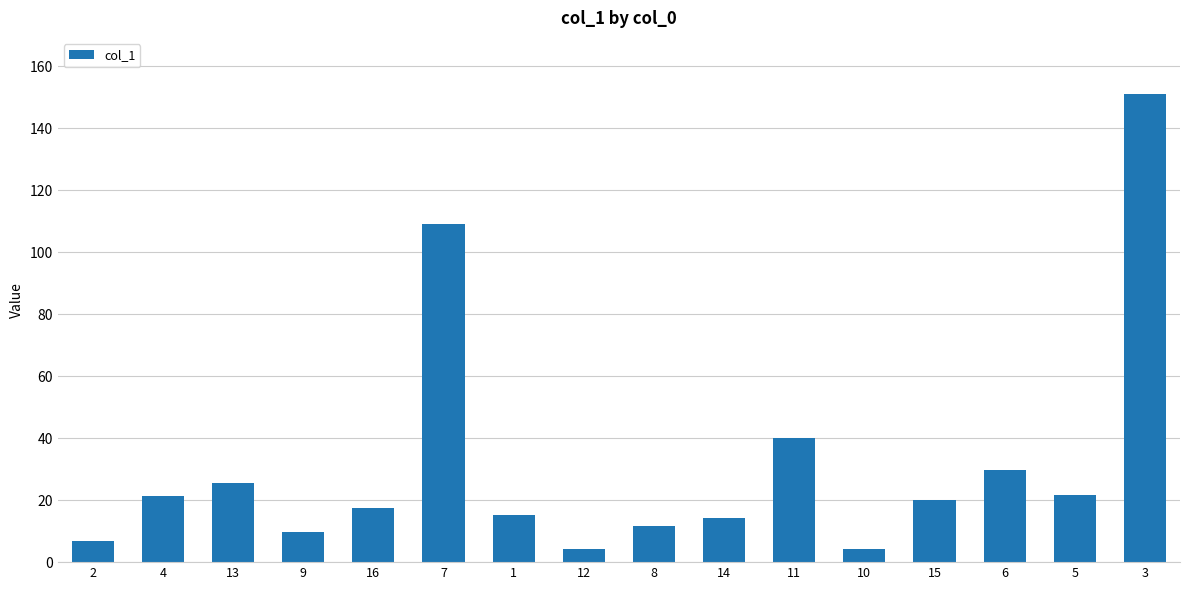

Is it true that the value at 11 is 40.2?

True